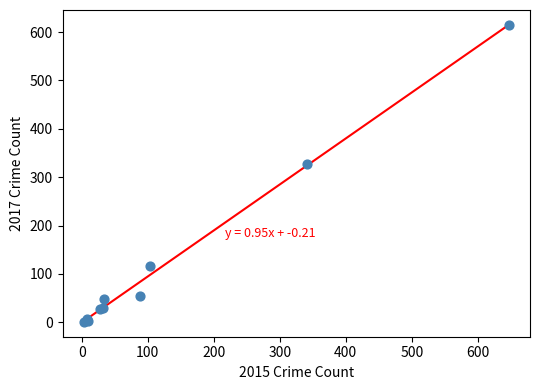

What Y value in the scatter plot is closest to 307?

327